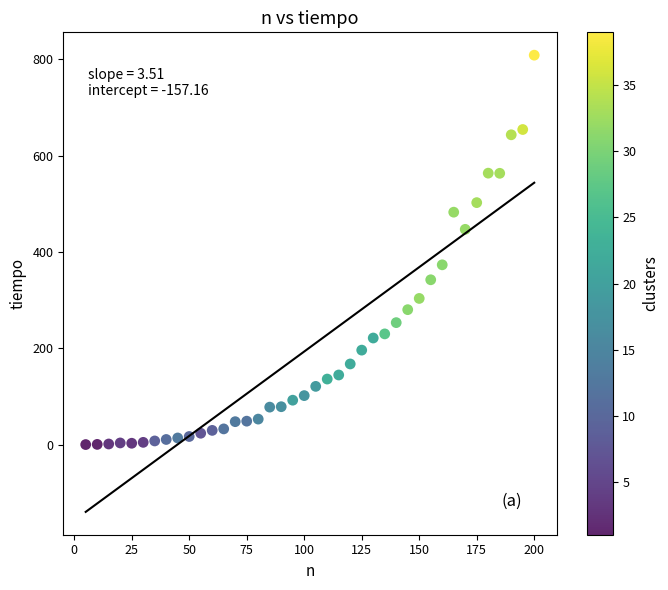

What Y value in the scatter plot is closest to 404?

373.4